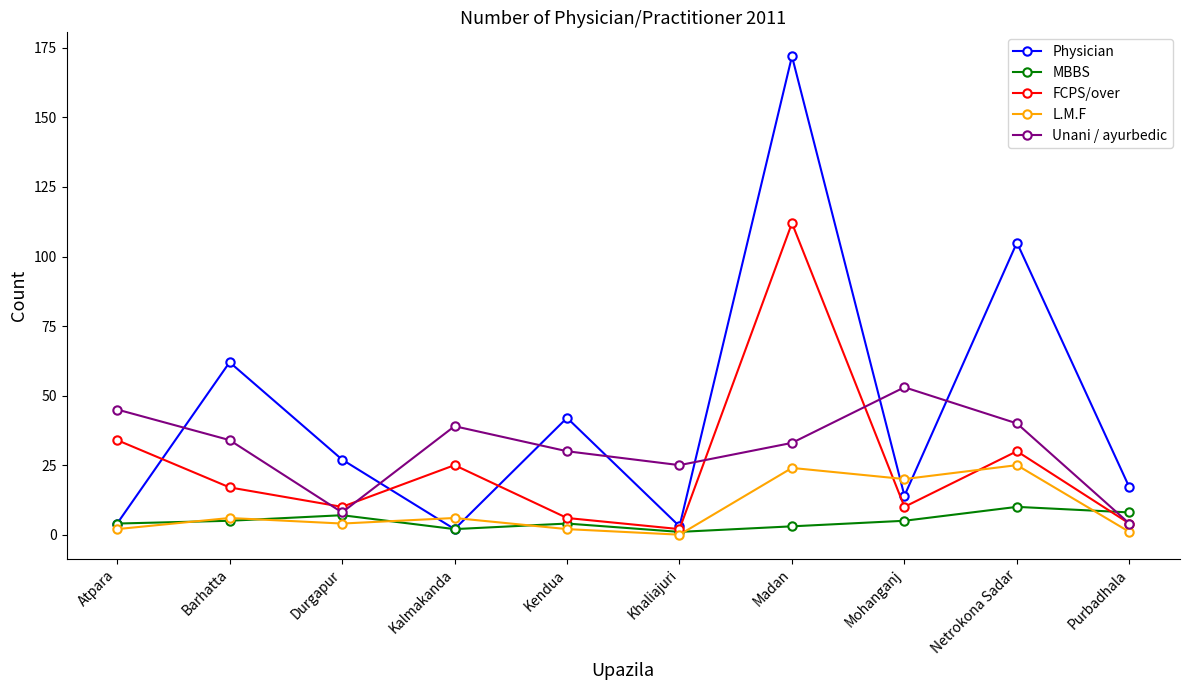

What is the spread (max minus min) of values at Netrokona Sadar?

95